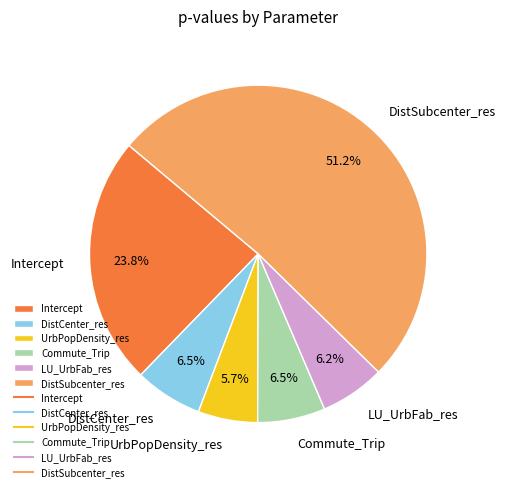

How many slices are in this pie chart?

6